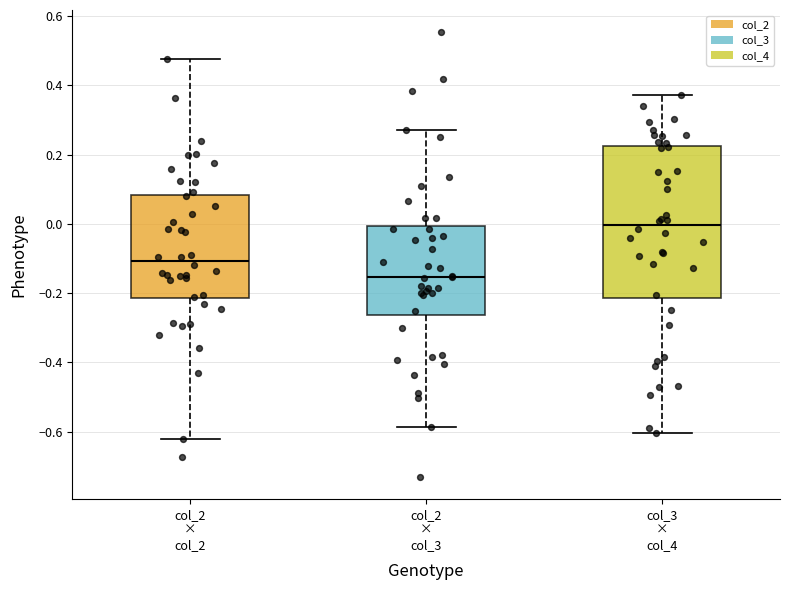

Comparing the boxes themselves (not the whiskers), which one is the tallest?

col_3 × col_4